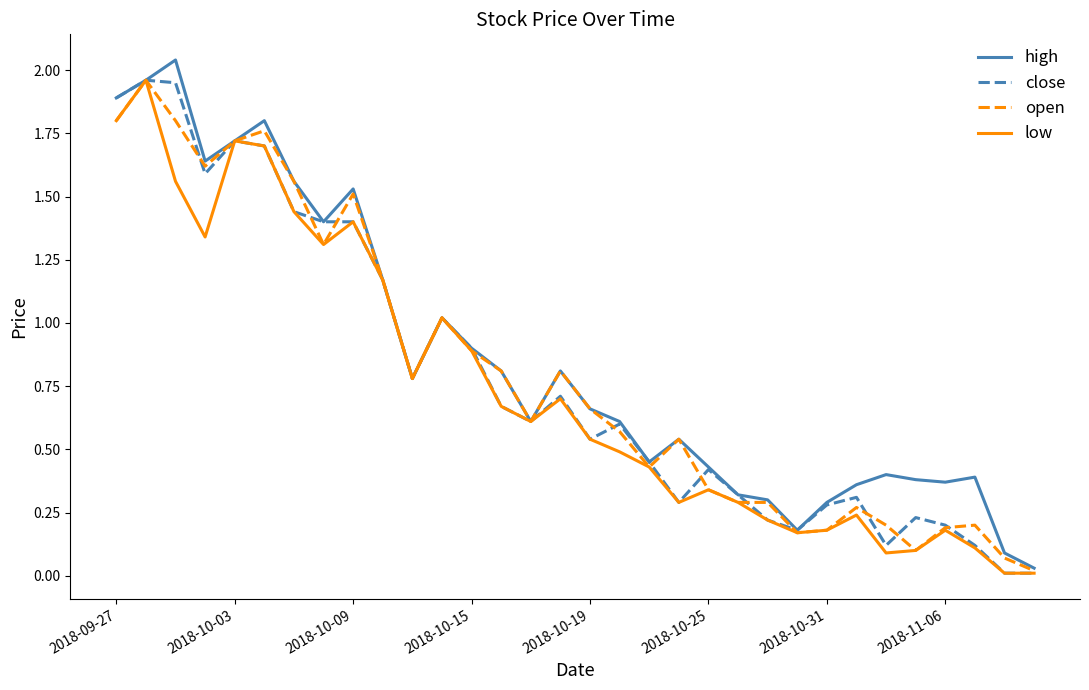

What is the sum of all open values?

25.7